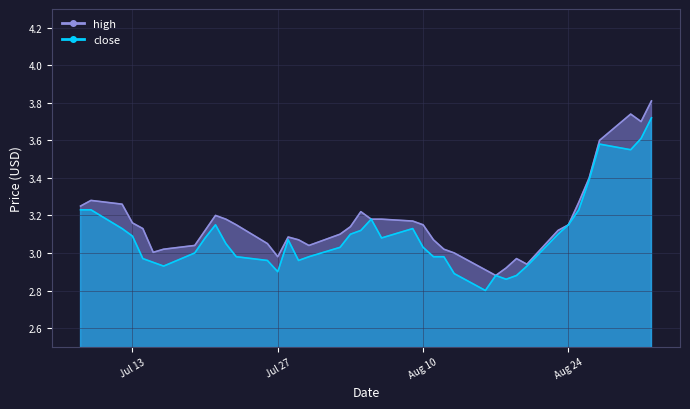

True or false: close has more than 0 interior local peaks.

True